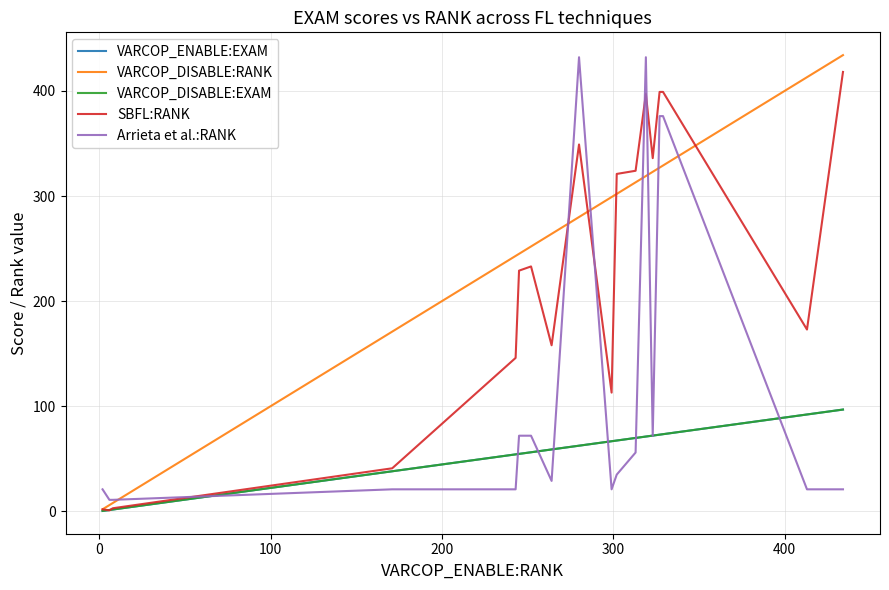

How many values in the VARCOP_ENABLE:EXAM series exceed 66?

10